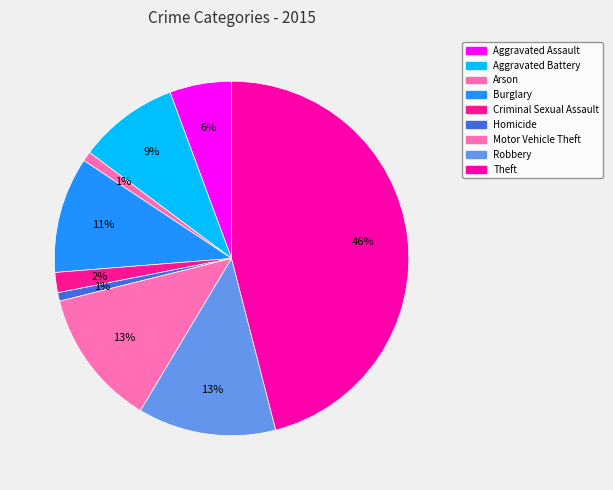

Do Aggravated Battery and Robbery together represent more than half of the pie?

No